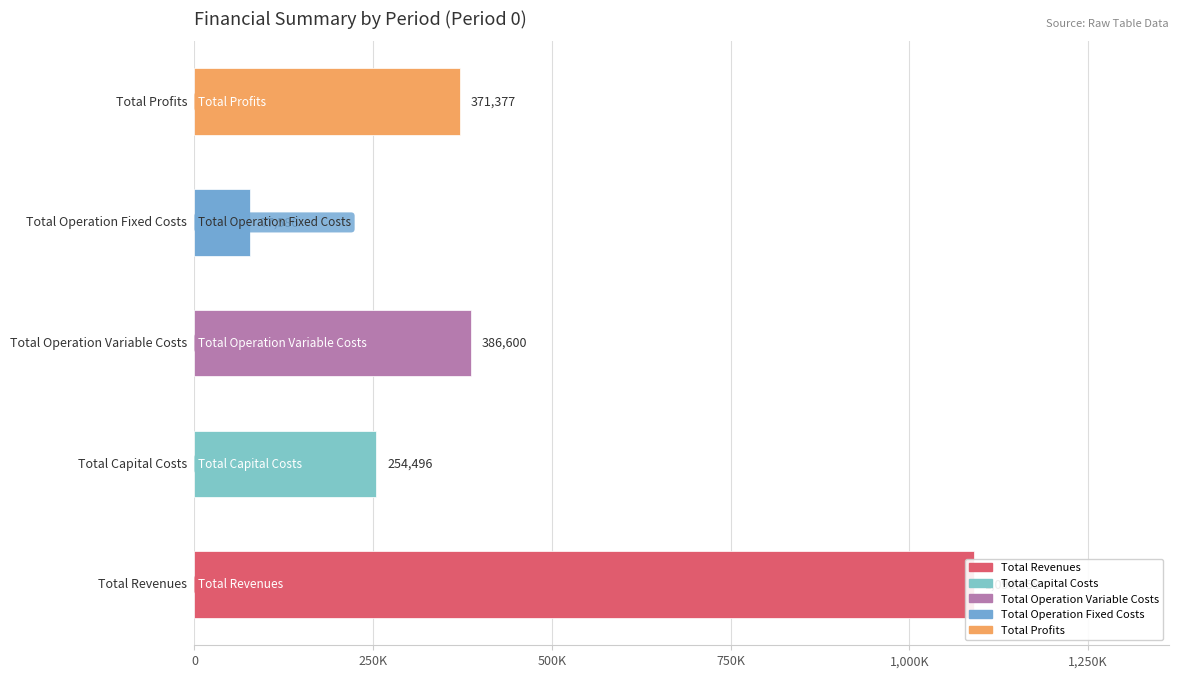

Which series has the largest range (max minus min)?

Total Revenues